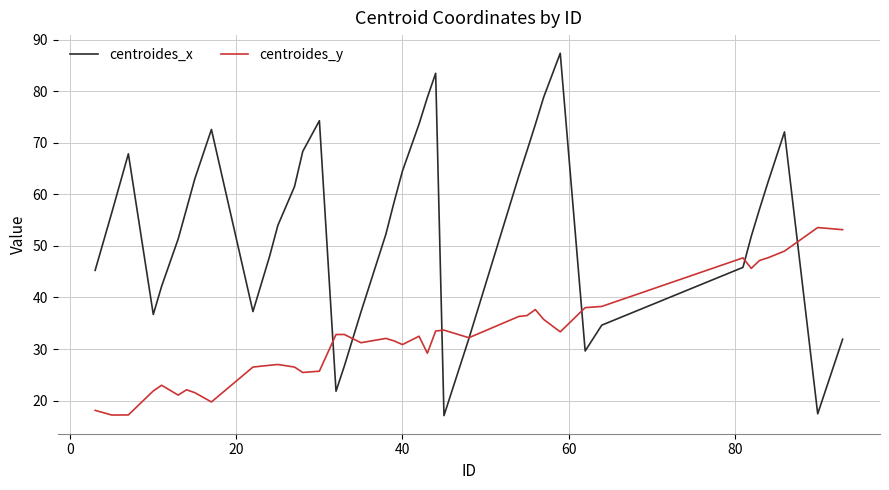

Which series has the largest total across all categories?

centroides_x